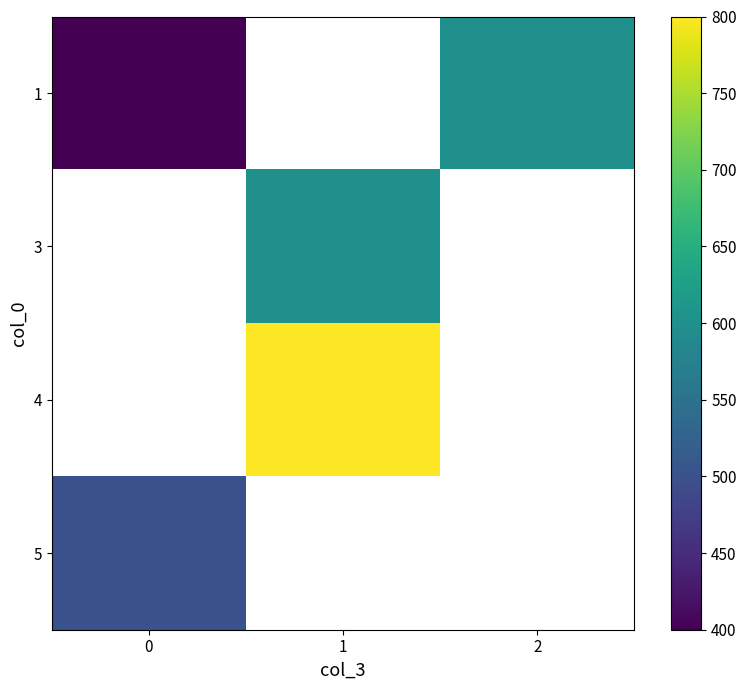

The 1 series shows 600.0 at 2. True or false?

True